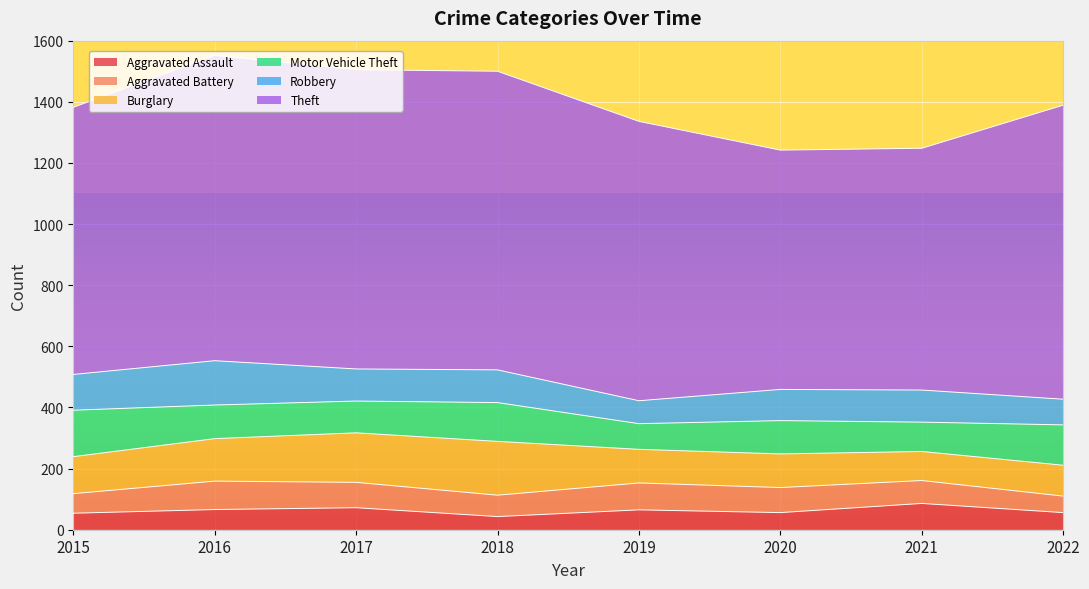

Rank the categories by Aggravated Assault value from highest to lowest.

2021, 2017, 2016, 2019, 2020, 2022, 2015, 2018